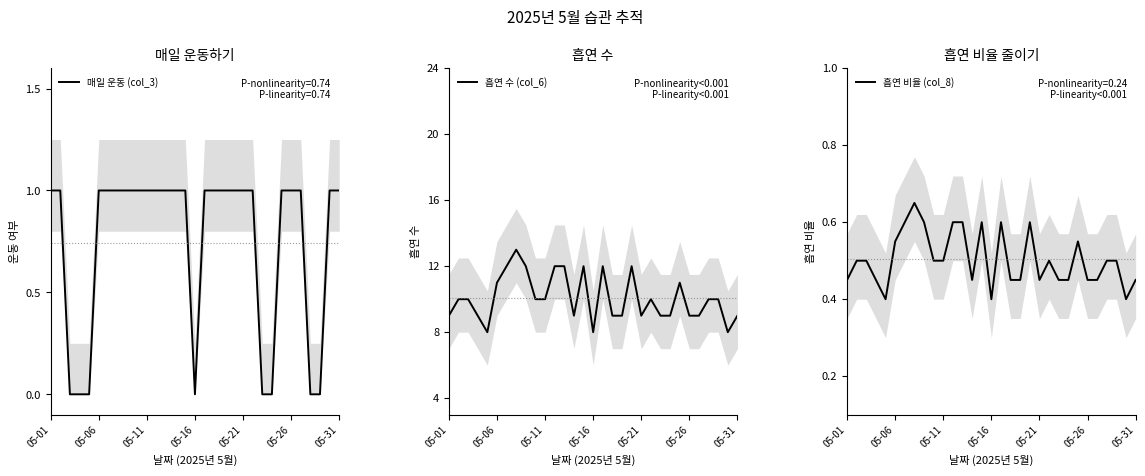

What is the total value across all series at 7?

14.7